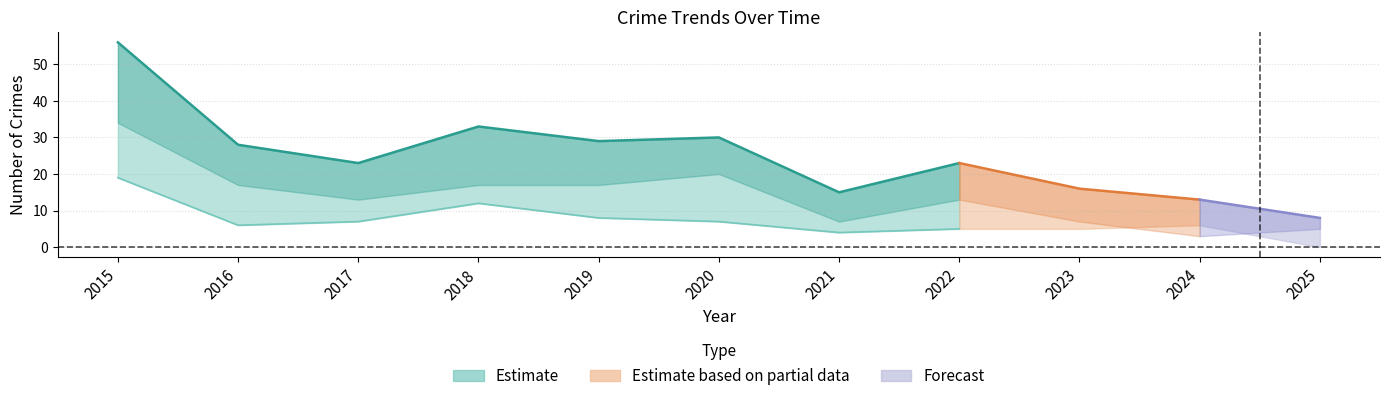

At which category is the sum across all series the highest?

2015